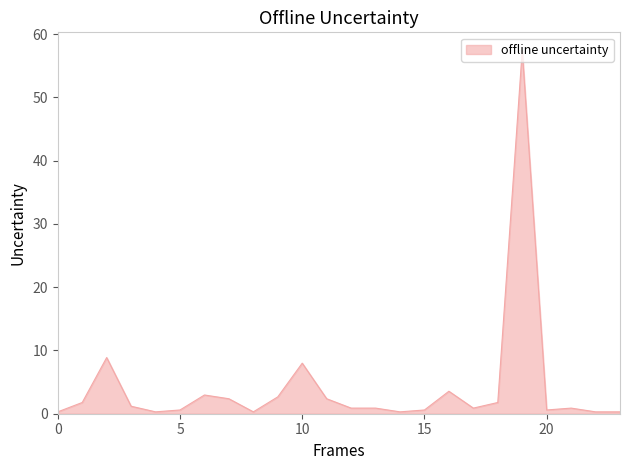

What is the maximum value shown in the chart?

57.4